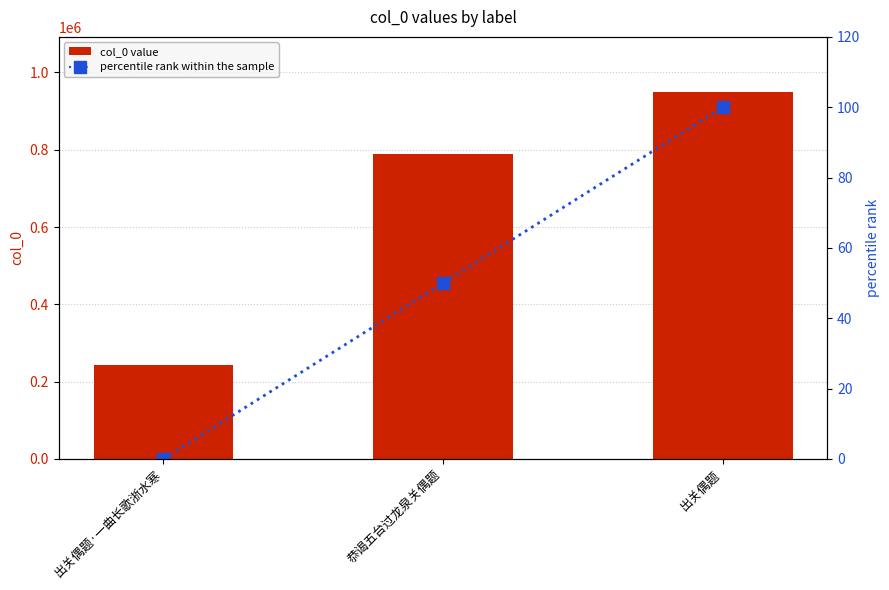

What is the value of the col_0 bar at the 1st from the left?

243379